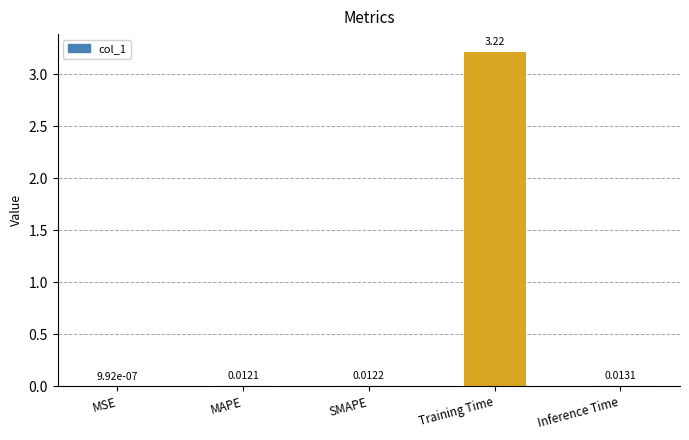

Between MSE and MAPE, which is larger?

MAPE